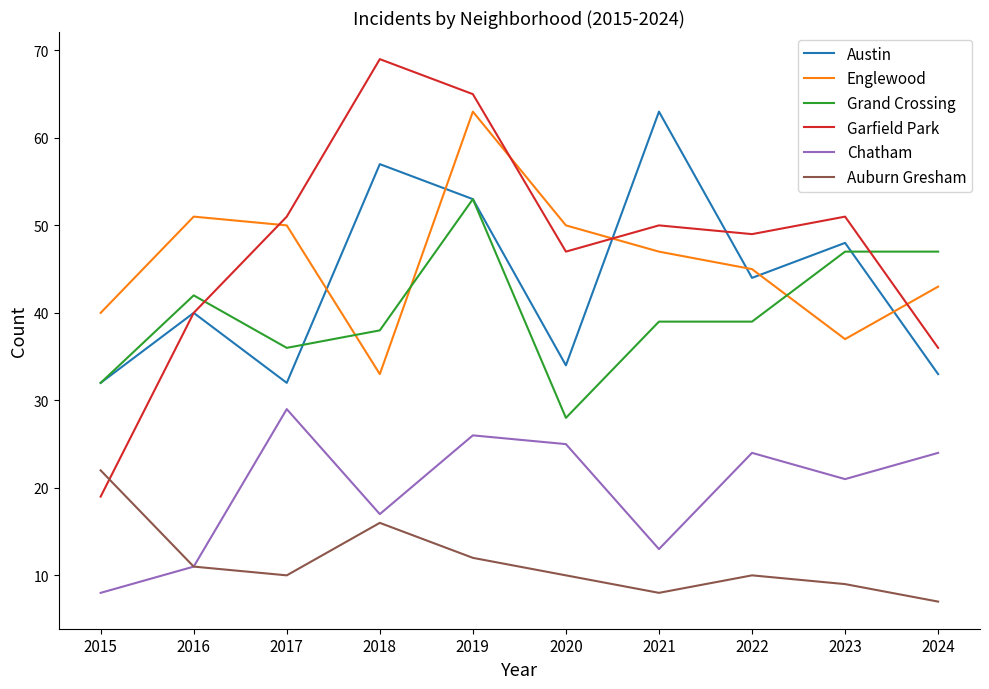

Which series has the largest total across all categories?

Garfield Park